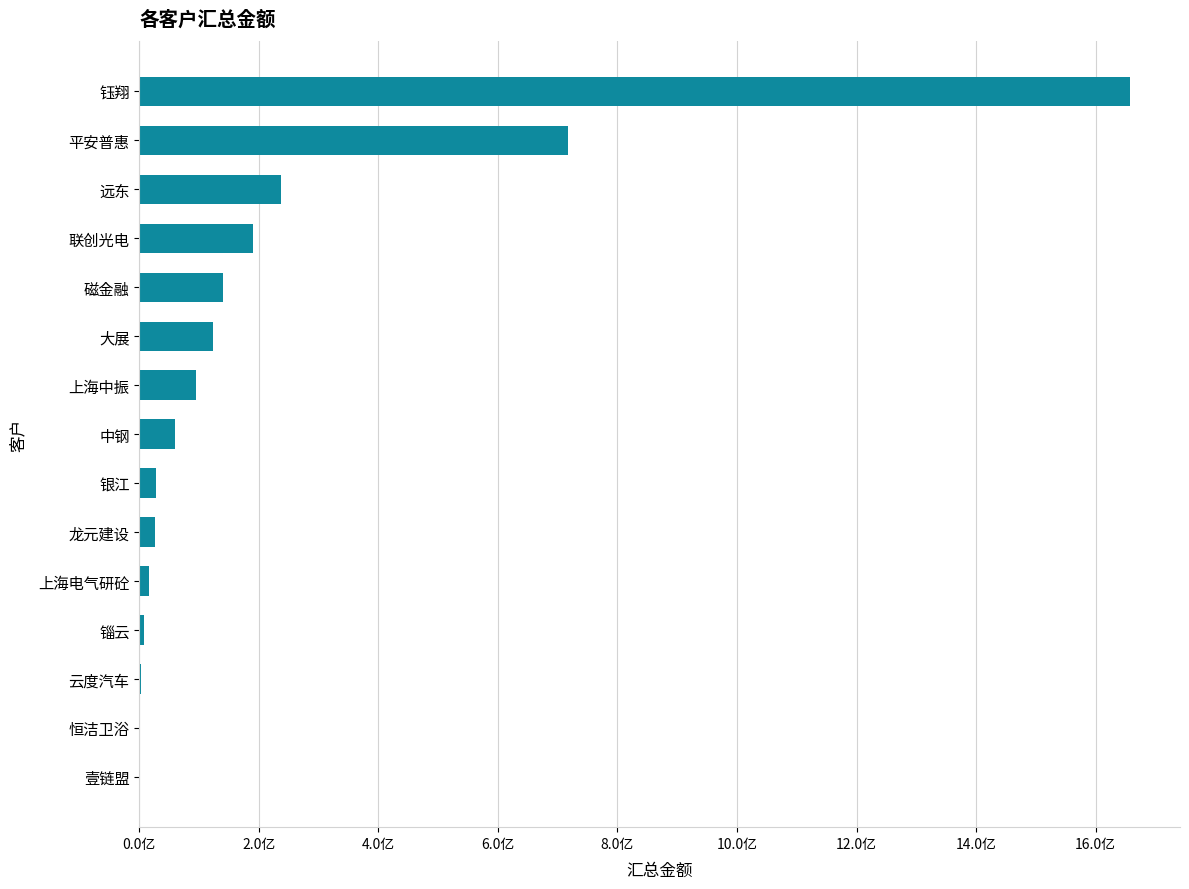

Are the bars horizontal?

Yes